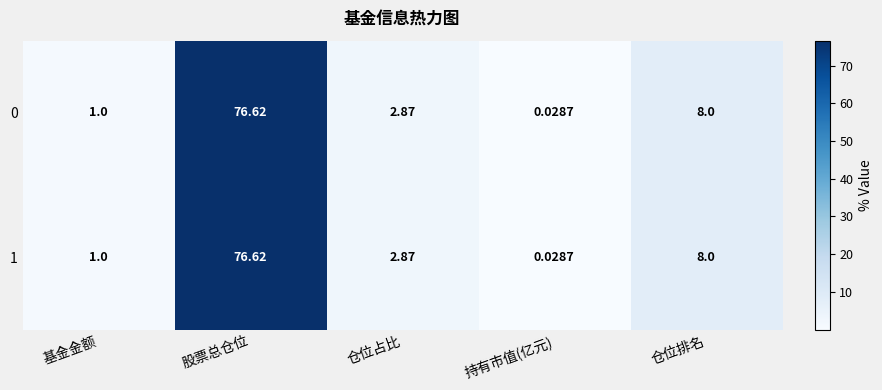

List the labels in order of 0 value, smallest first.

持有市值(亿元), 基金金额, 仓位占比, 仓位排名, 股票总仓位